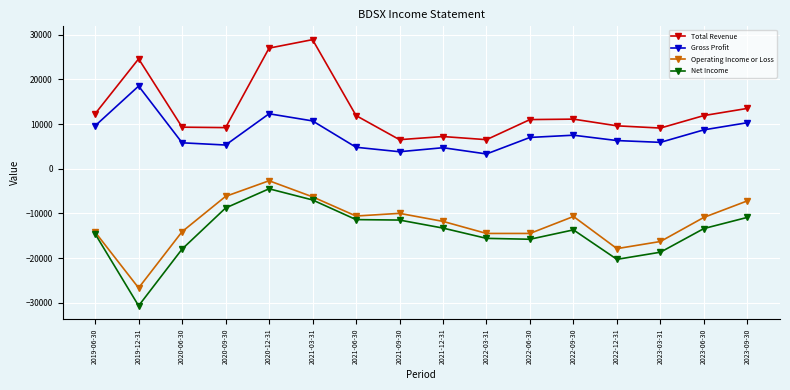

The Gross Profit series shows 6302 at 2021-09-30. True or false?

False